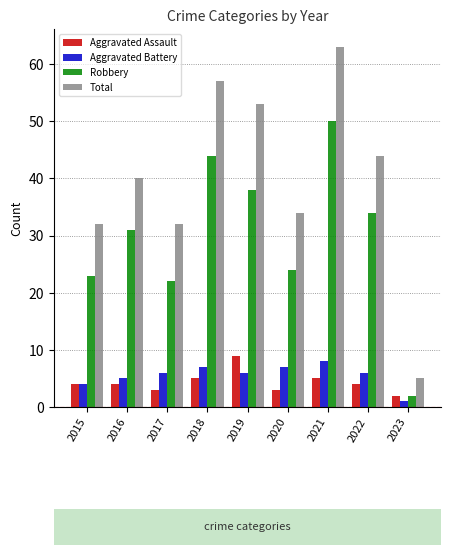

Count the number of data series in this chart.

4